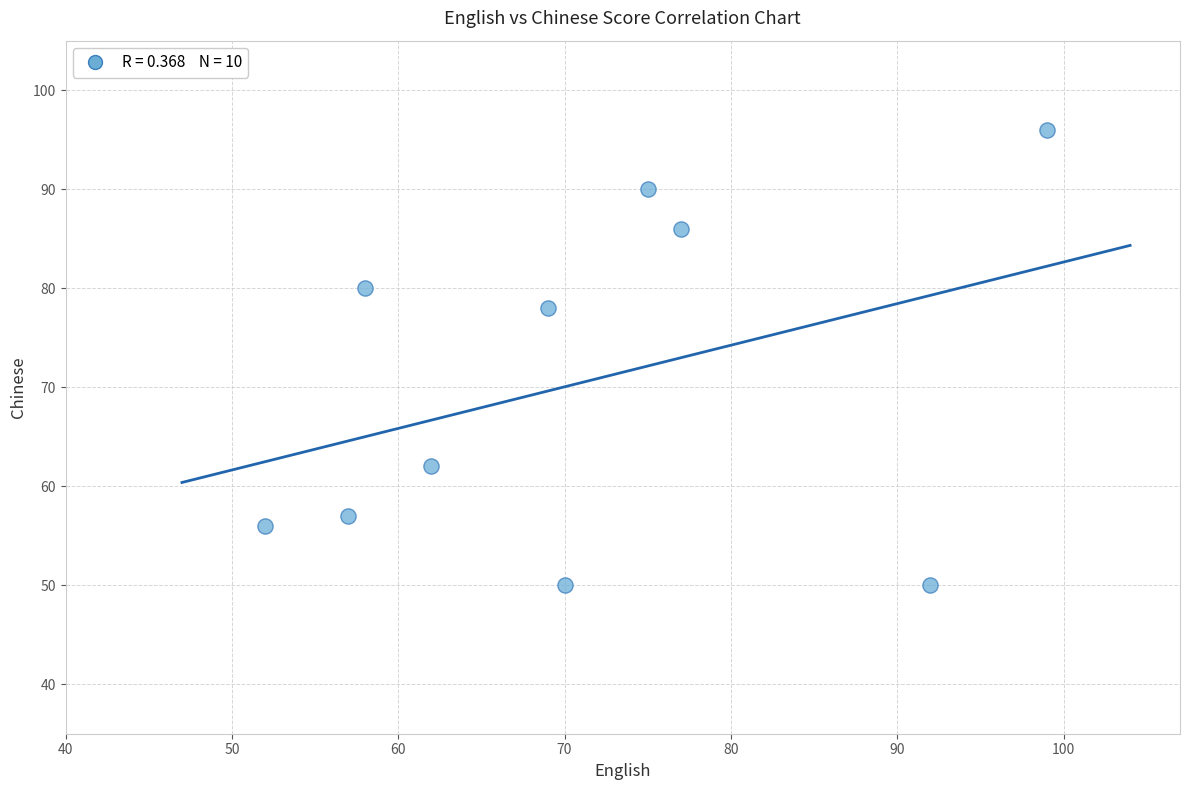

What is the range of X values (max minus min)?

47